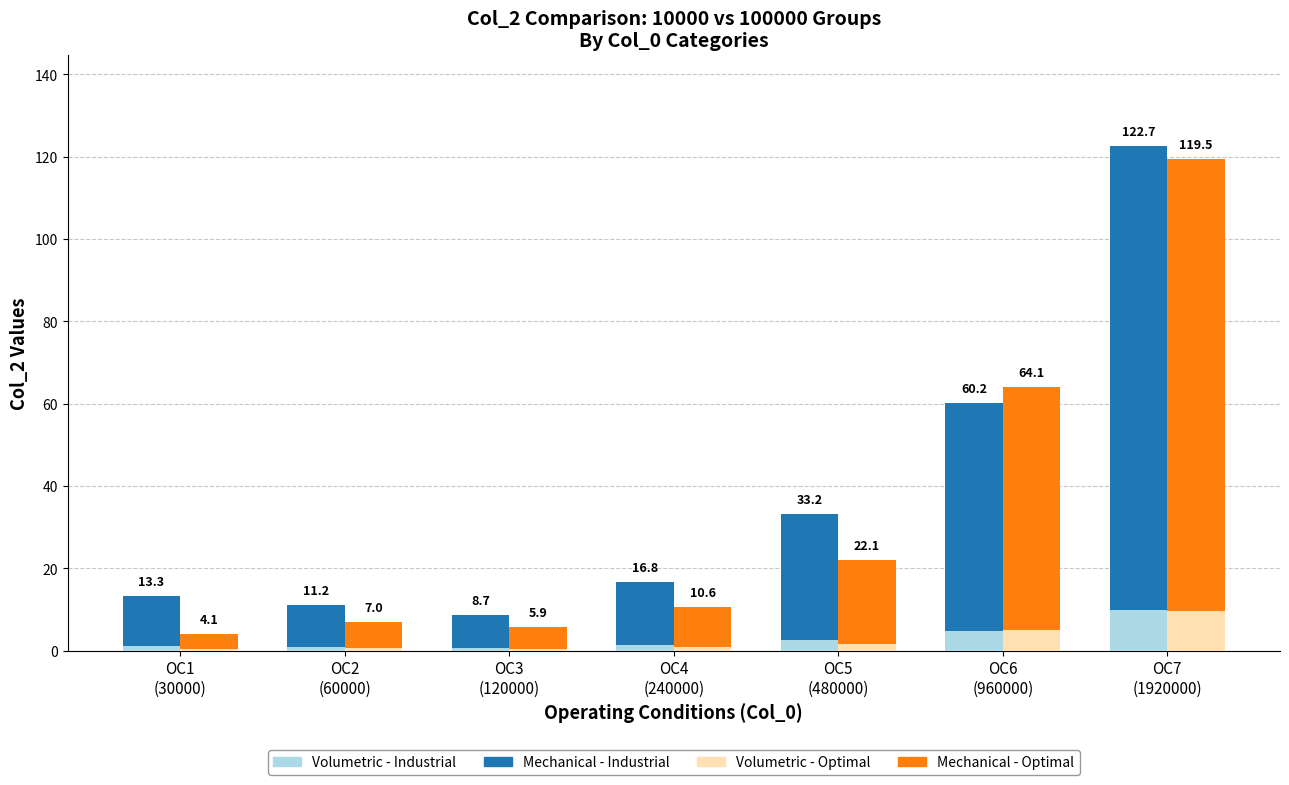

Are the bars grouped side by side (vs. stacked)?

Yes